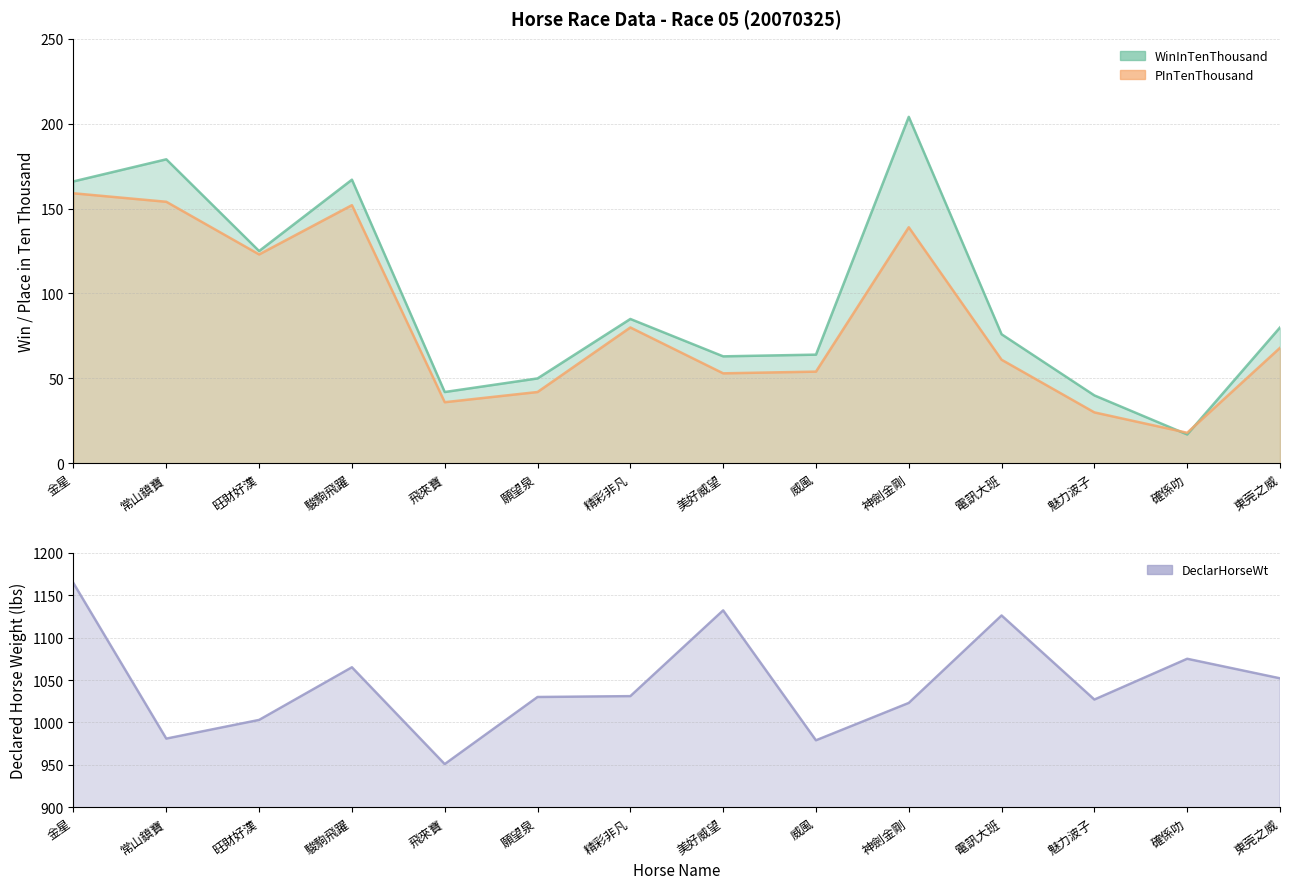

Where is the data nearest to the value 1057?

東莞之威